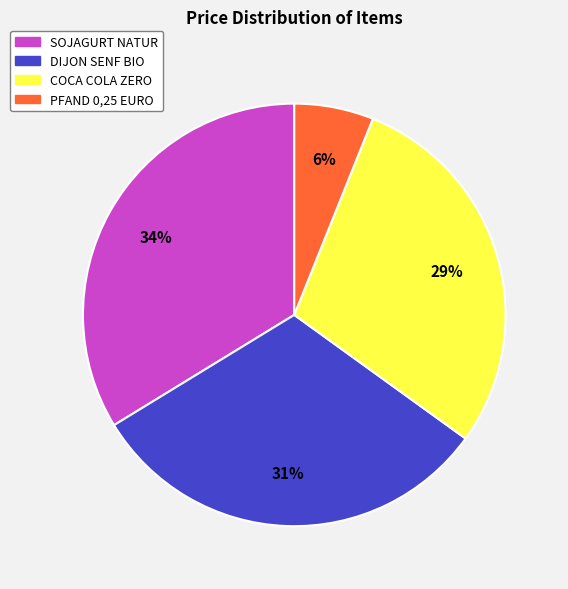

Between PFAND 0,25 EURO and SOJAGURT NATUR, which is larger?

SOJAGURT NATUR